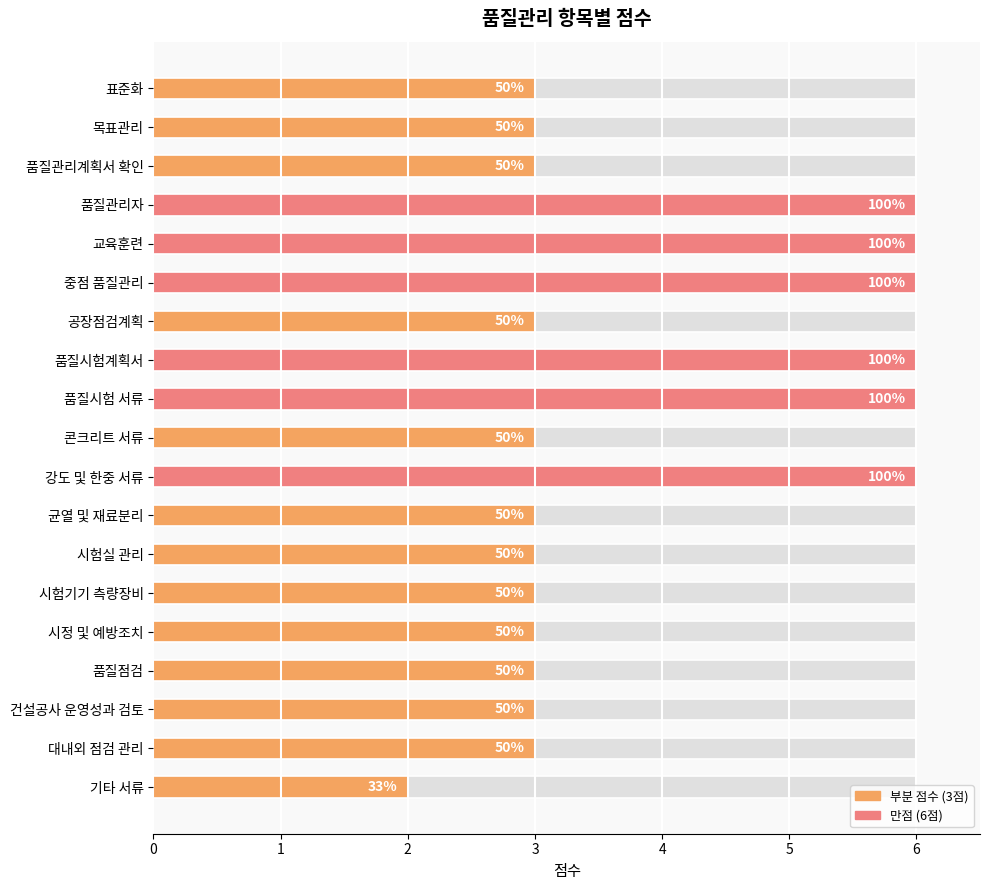

Approximately how many times larger is the value at 목표관리 compared to 시험실 관리?

1.0